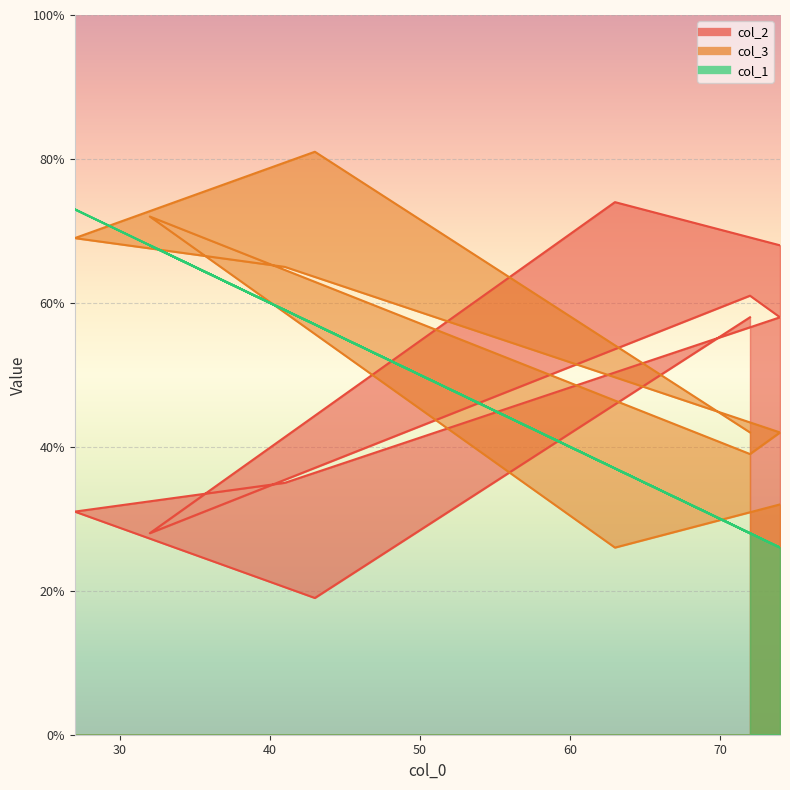

At how many categories does at least one series exceed 72?

3